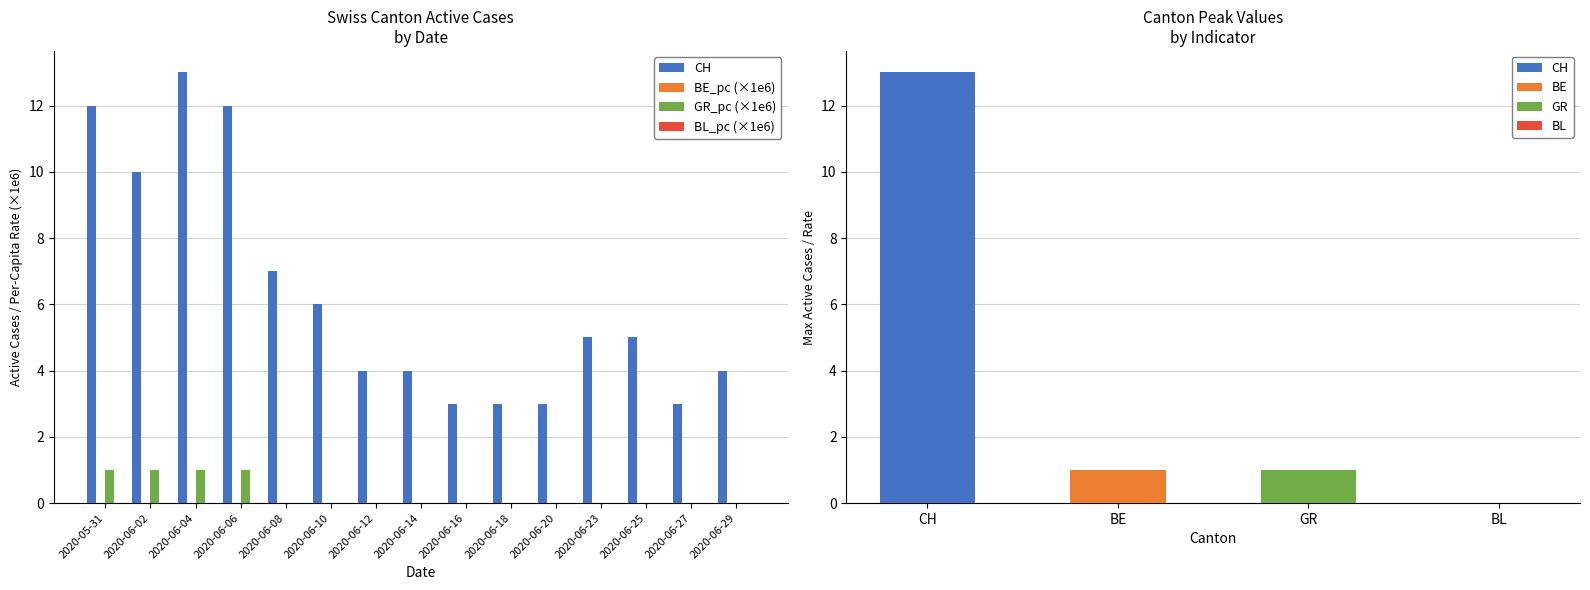

What is the label of the 3rd bar from the right?

2020-06-25